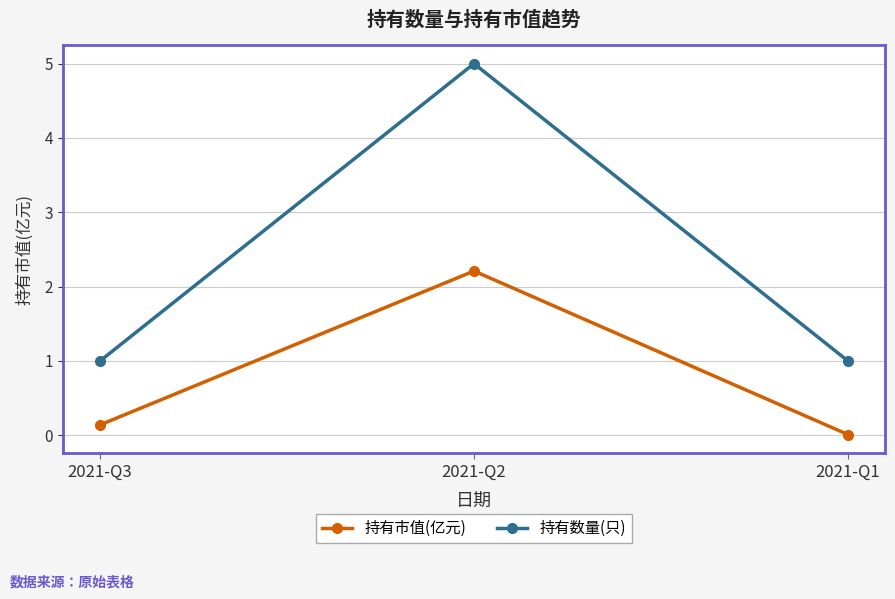

How many series are shown in this chart?

2